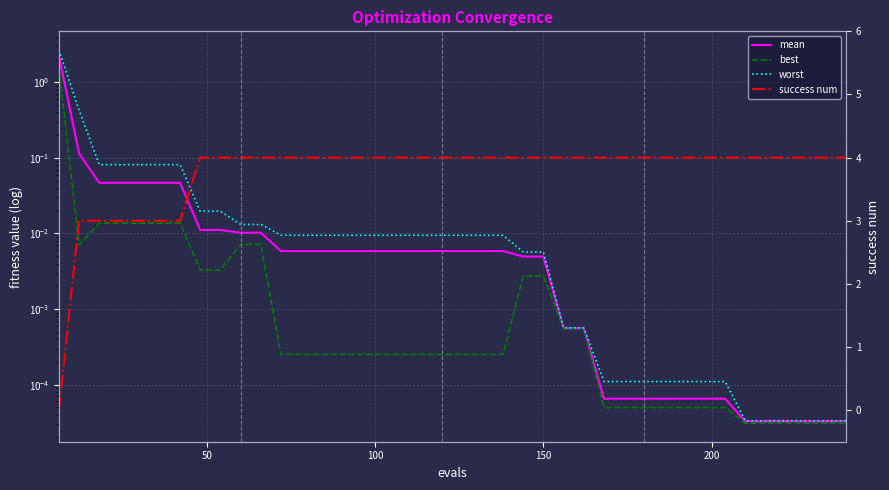

True or false: worst has more than 2 points higher than both neighbors.

False